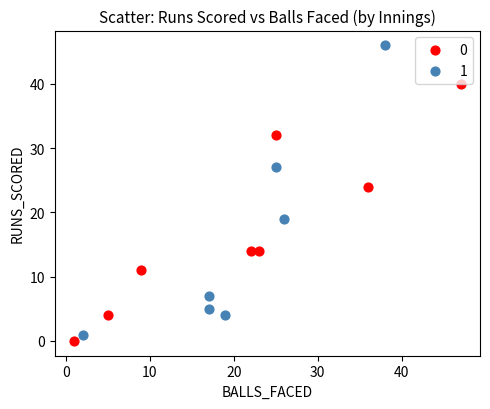

What are all the series names shown in the legend?

0, 1